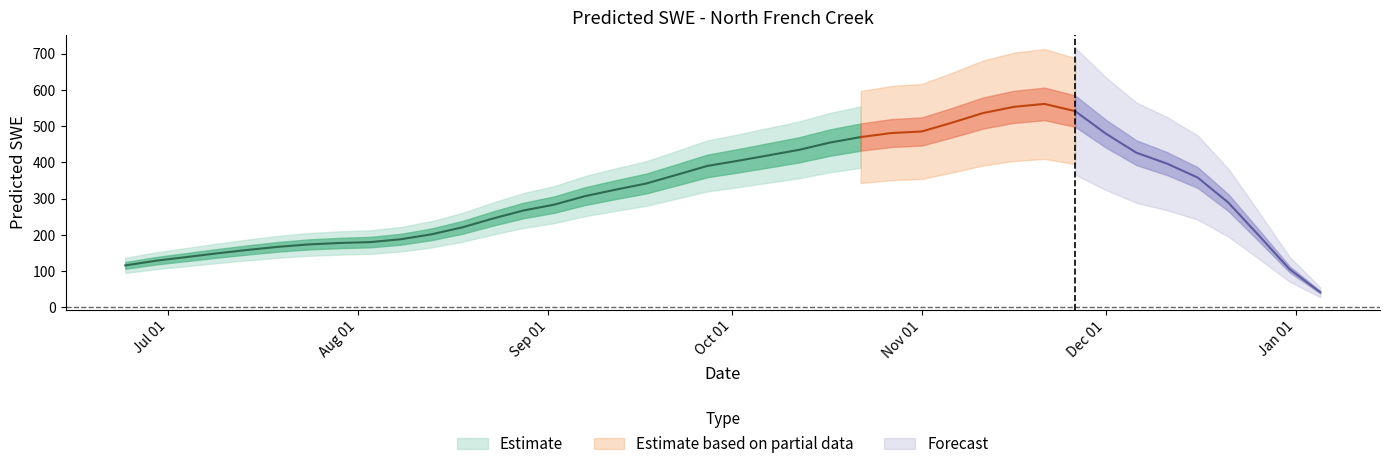

Where is the first local maximum?

1998-11-21